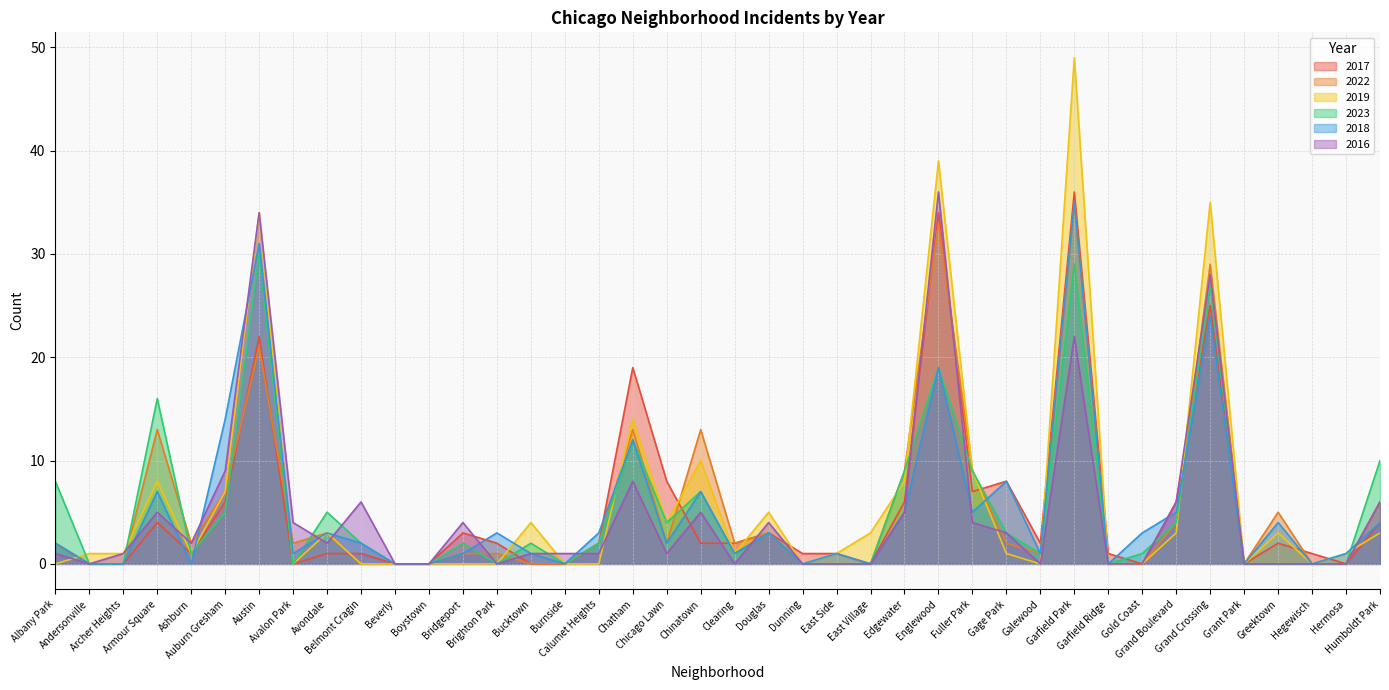

In 2023, how many points are higher than both neighbors (excluding endpoints)?

11